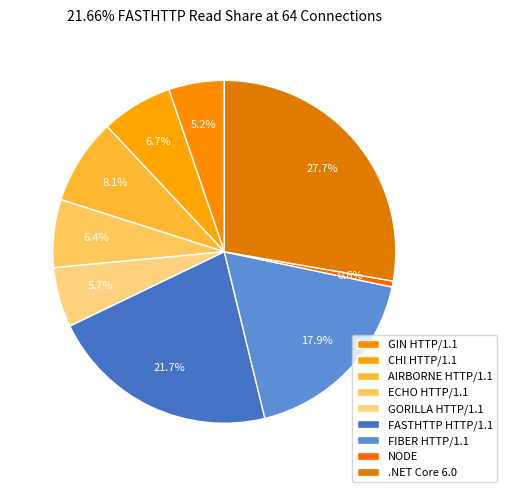

How many segments does this pie chart have?

9